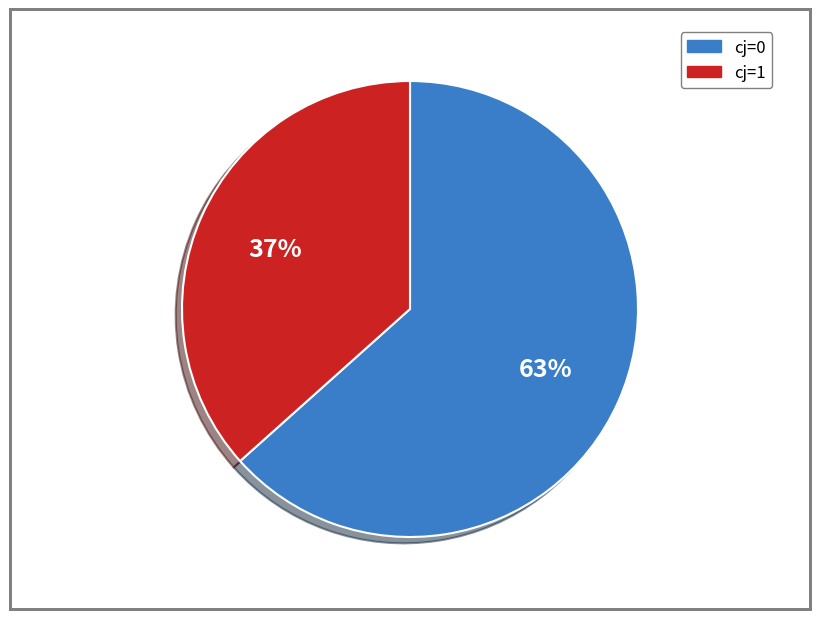

What is the largest slice in the pie chart?

cj=0